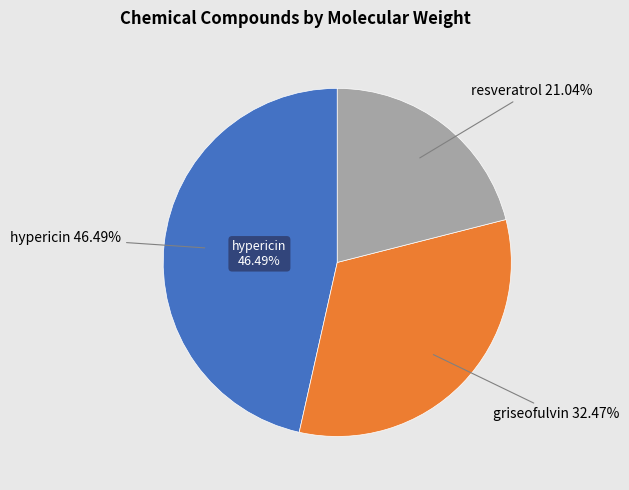

To the nearest percent, what is the difference between the resveratrol and griseofulvin slice percentages?

11%